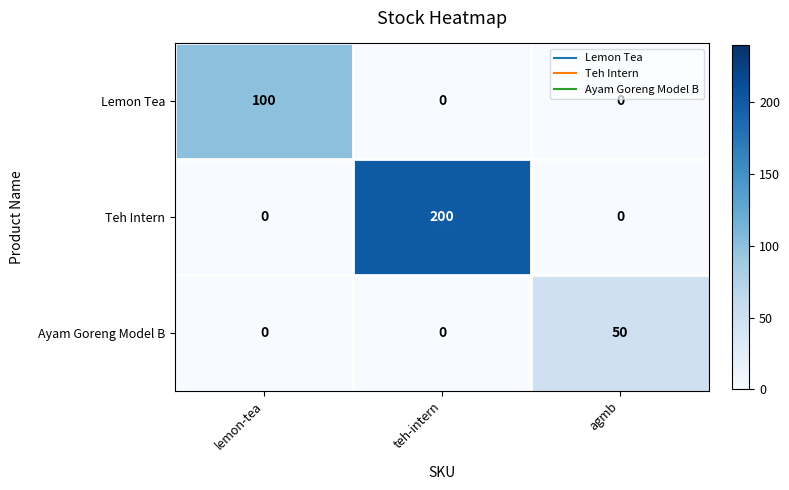

Reading left to right, what are all the values shown in this chart?

Lemon Tea: 100	0	0
Teh Intern: 0	200	0
Ayam Goreng Model B: 0	0	50